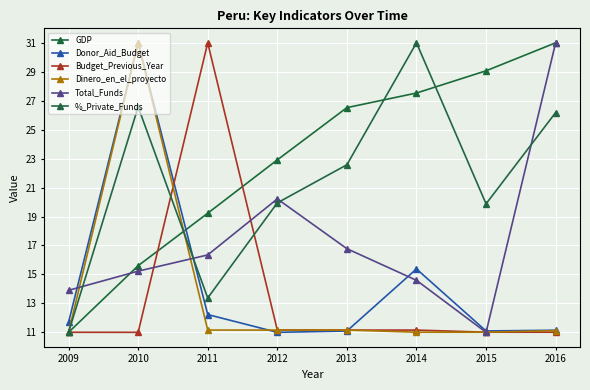

How many lines are shown in the chart?

6